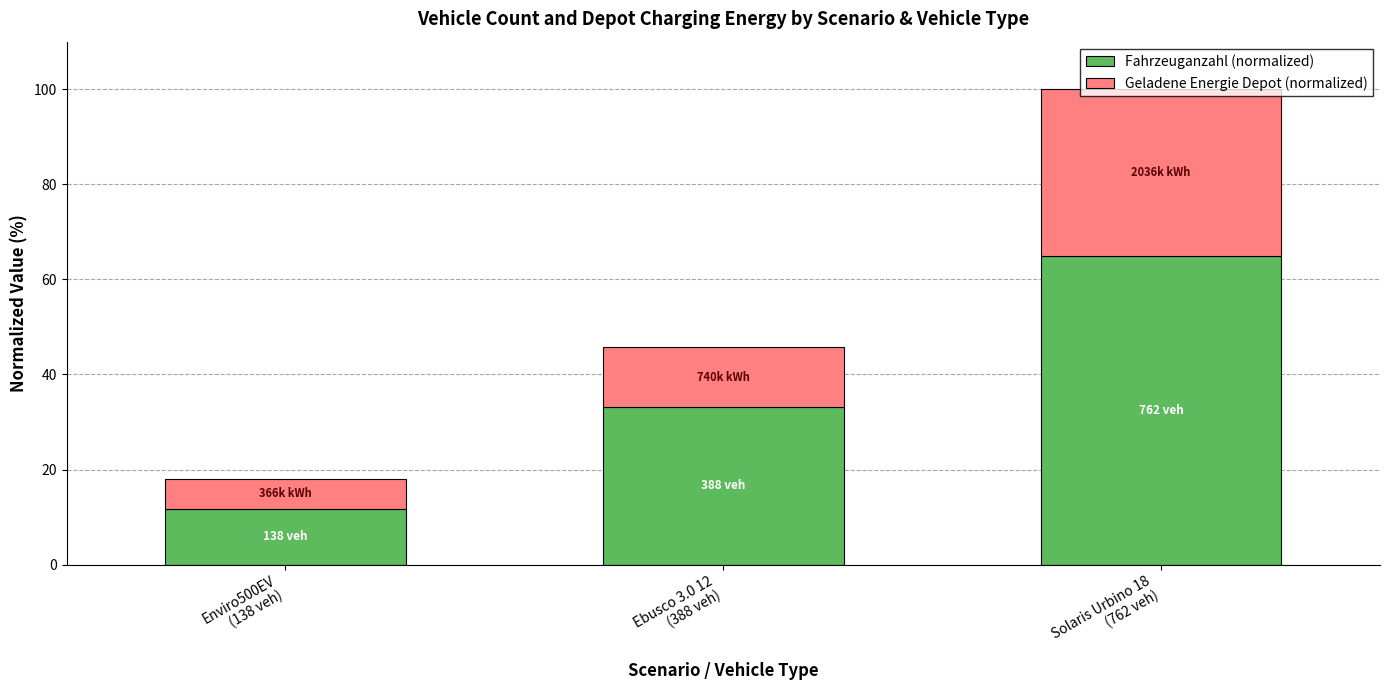

What is the difference between the maximum and minimum values in the Fahrzeuganzahl (normalized) series?

53.2